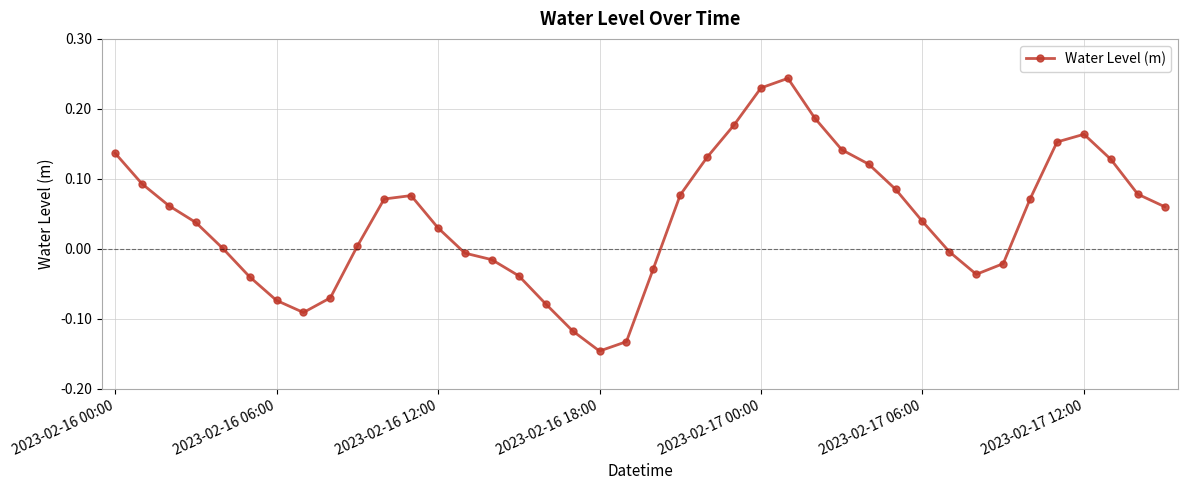

What is the difference between the maximum and minimum values?

0.4